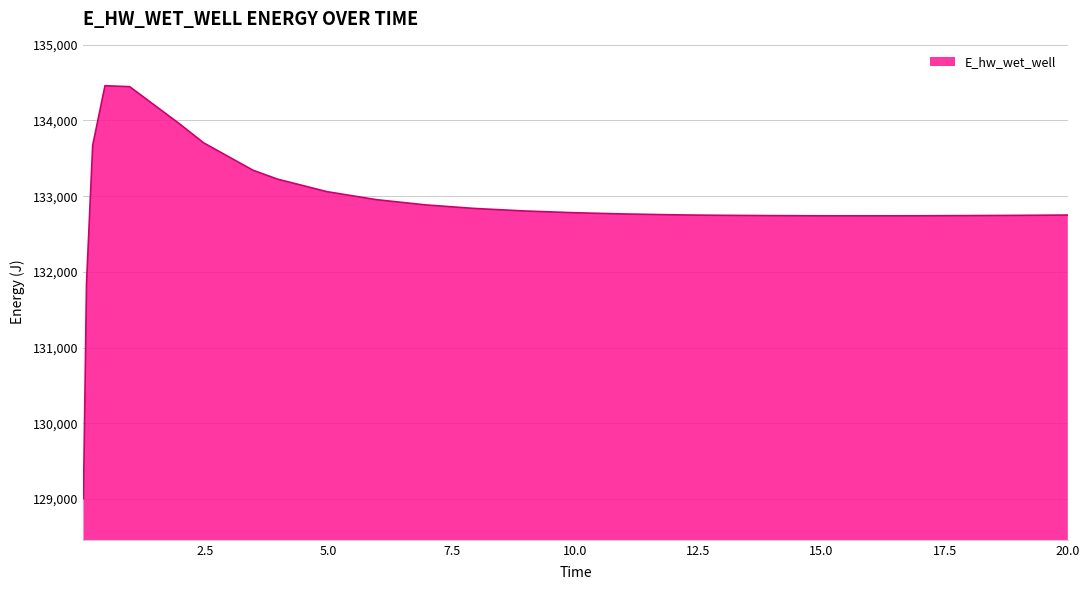

What is the greatest value displayed?

134458.9